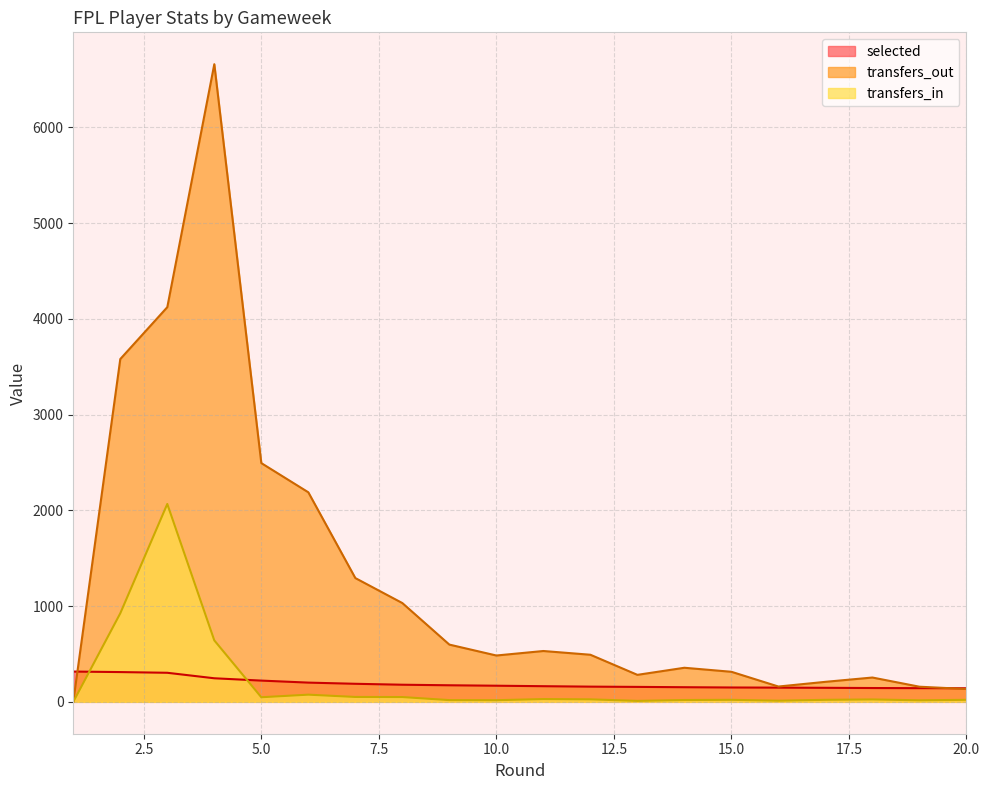

How many interior local peaks does the transfers_in series have?

5